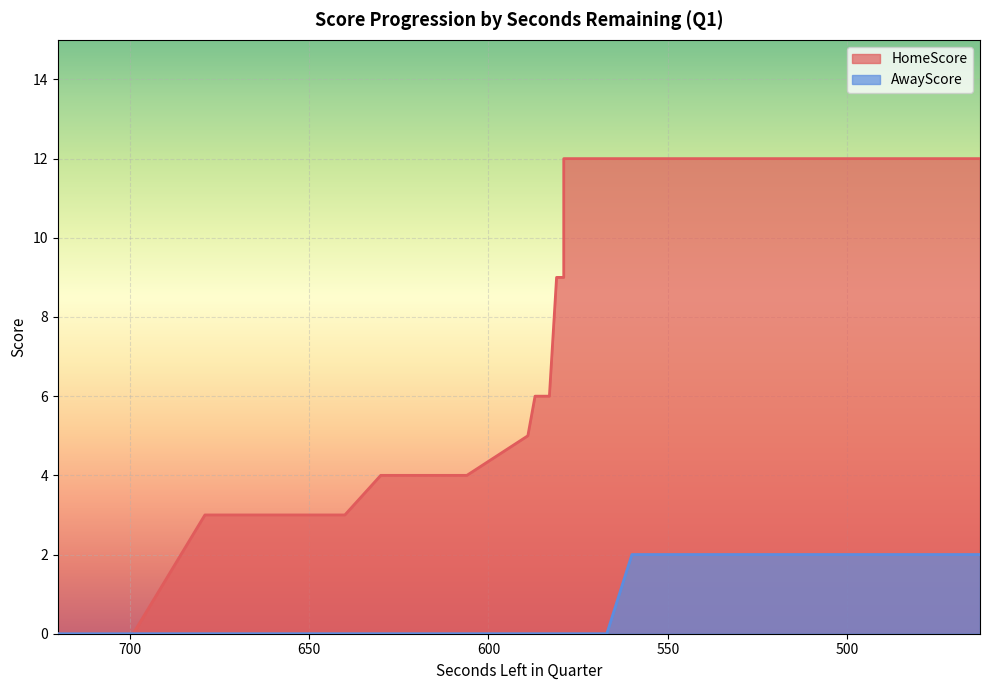

How many data points in HomeScore are less than 6?

20